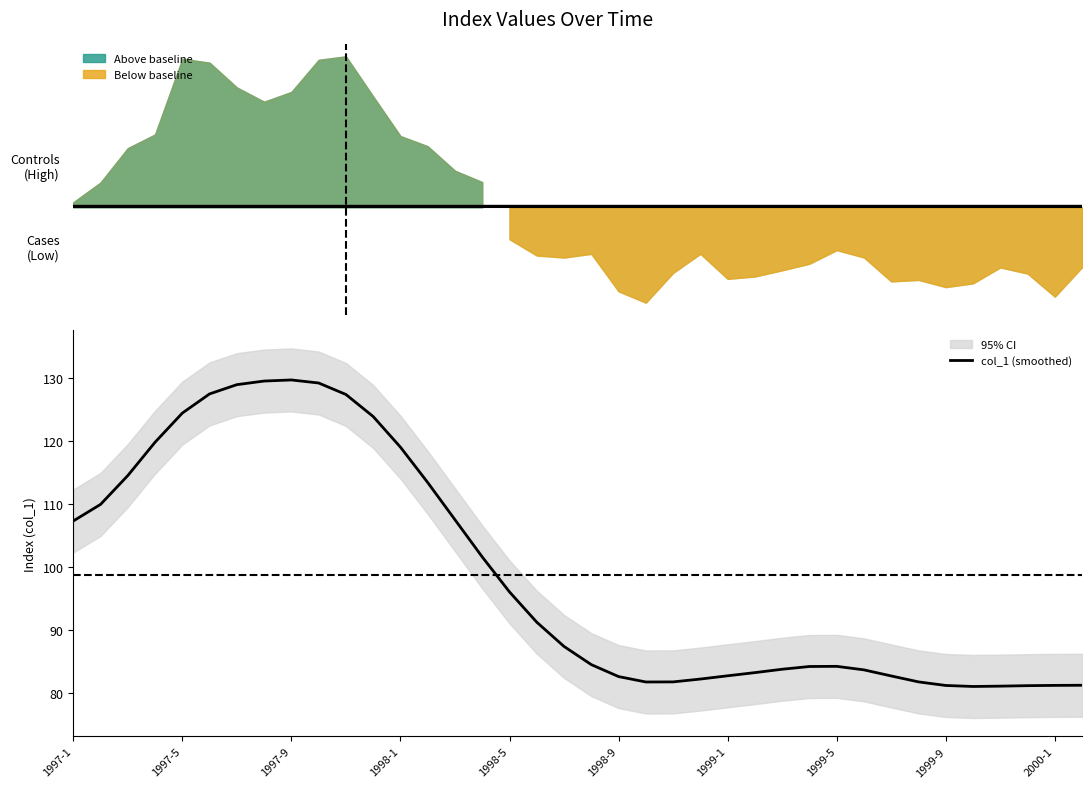

Reading left to right, list all the values displayed in this chart.

107.3	109.9	114.5	119.8	124.4	127.4	128.9	129.5	129.6	129.2	127.3	123.8	119.0	113.4	107.5	101.5	96.0	91.2	87.3	84.5	82.6	81.7	81.7	82.2	82.7	83.2	83.7	84.2	84.2	83.6	82.7	81.7	81.1	81.0	81.0	81.1	81.2	81.2